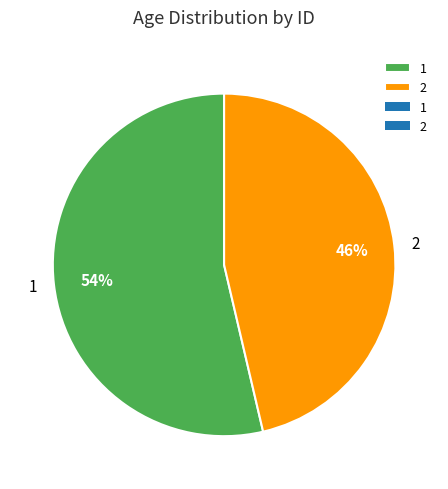

Is the sum of 1 and 2 greater than half?

Yes